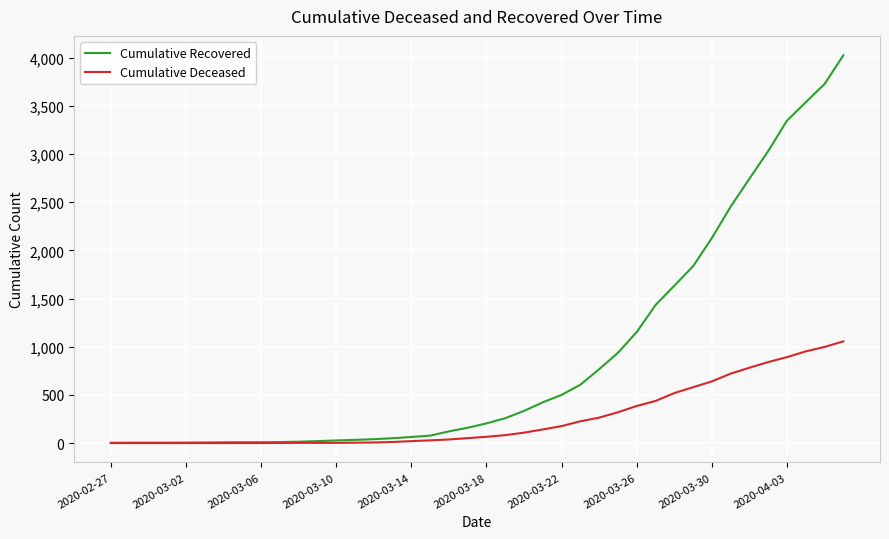

What is the greatest value displayed?

4026